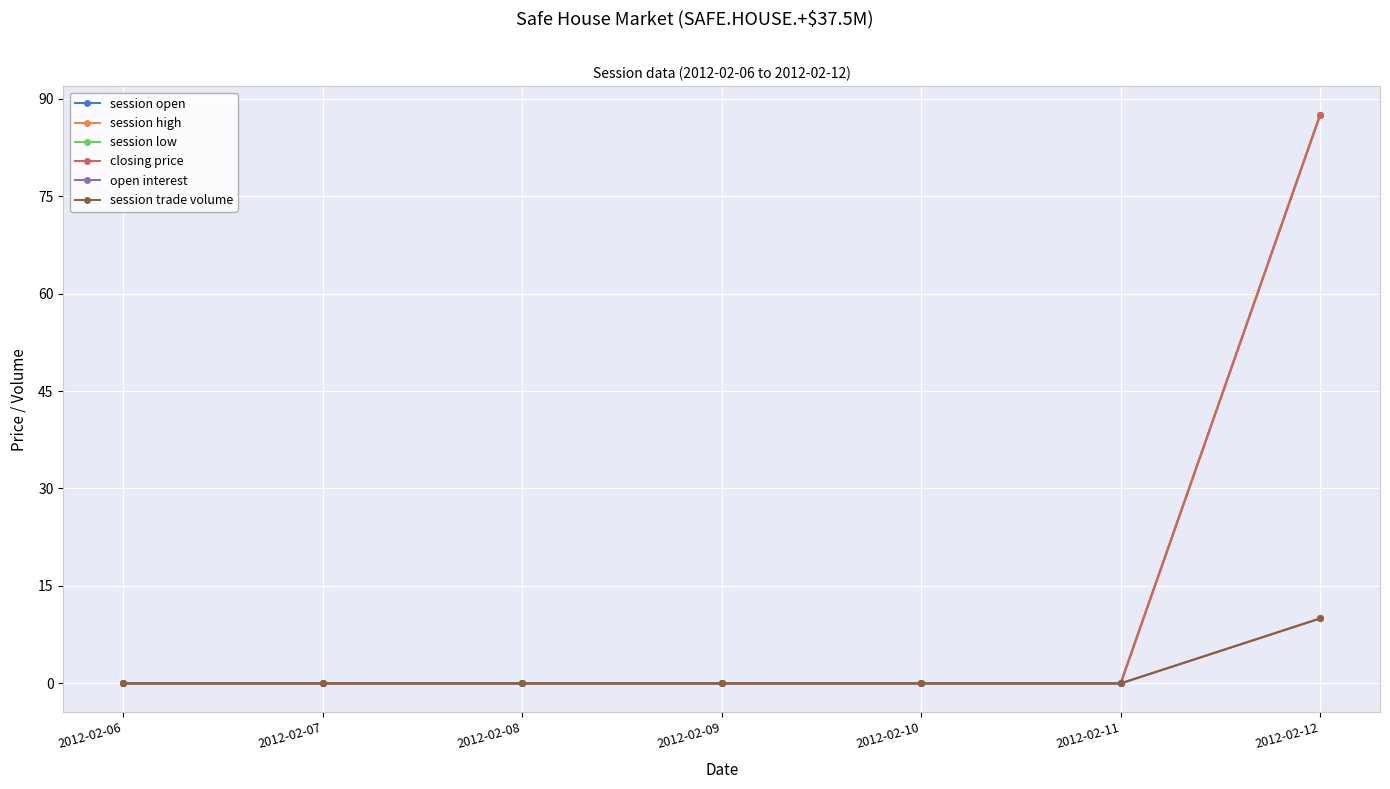

Does the chart have visible grid lines?

Yes